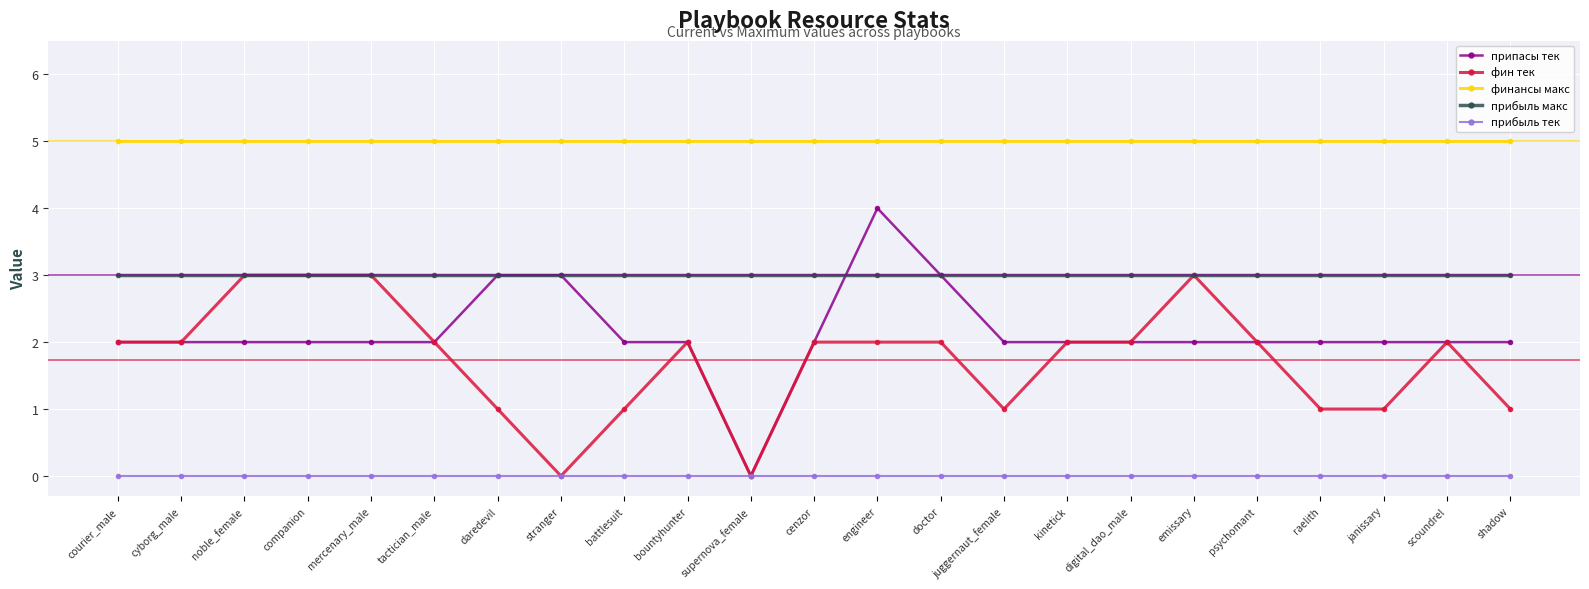

Is it true that прибыль макс equals 2 at noble_female?

False